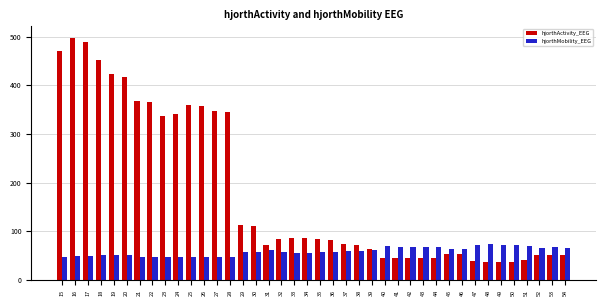

True or false: hjorthMobility_EEG has a value of 68.6 at 41.

True